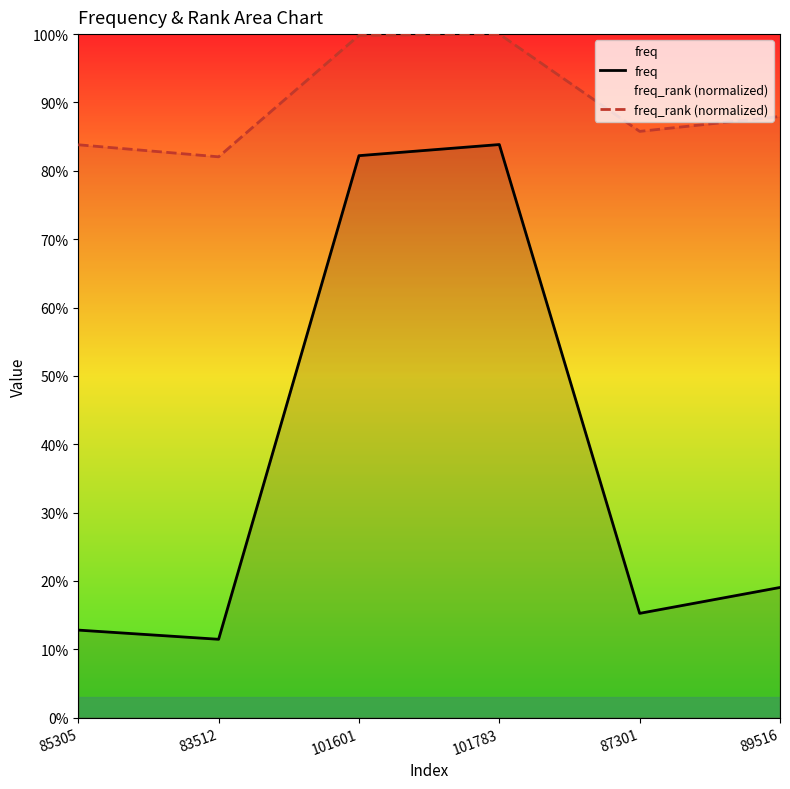

True or false: freq and freq_rank (normalized) intersect in this chart.

False